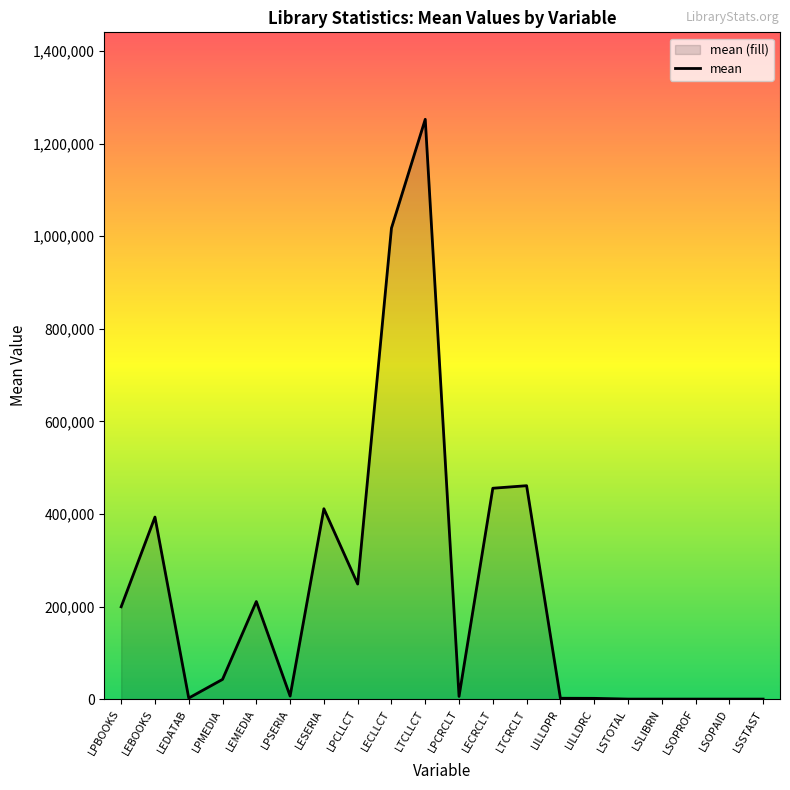

What position from the right is LILLDPR?

7